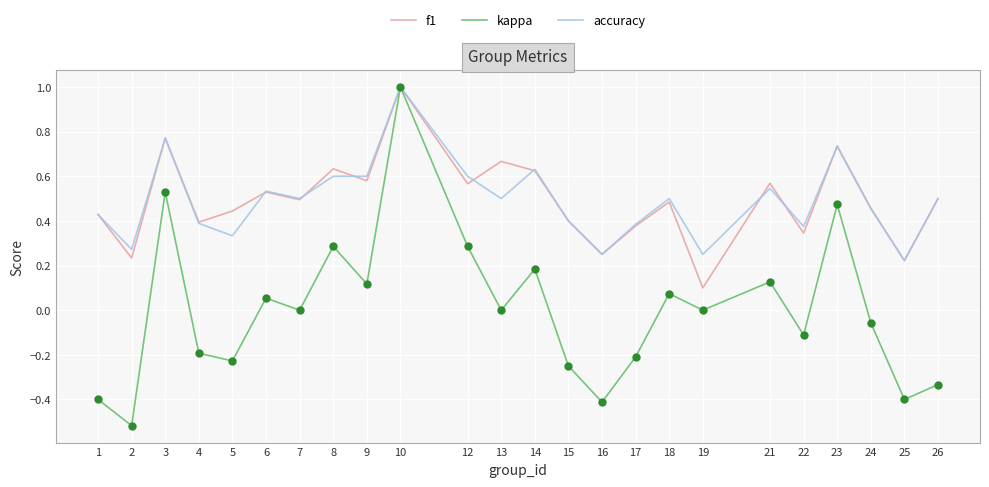

Is the value of kappa at 19 greater than the value of f1 at 16?

No